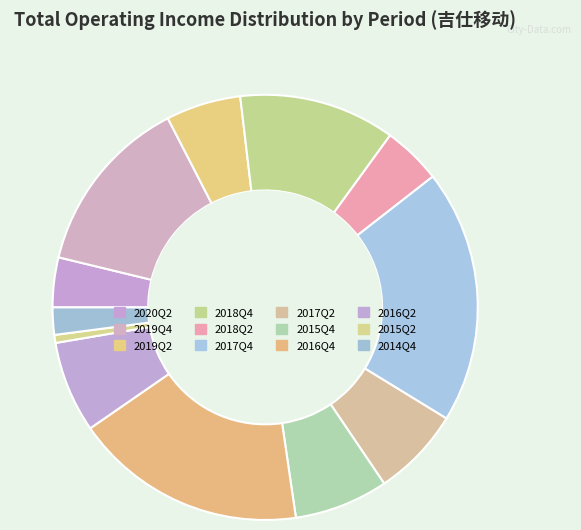

Does 2016Q2 represent more than half of the total?

No